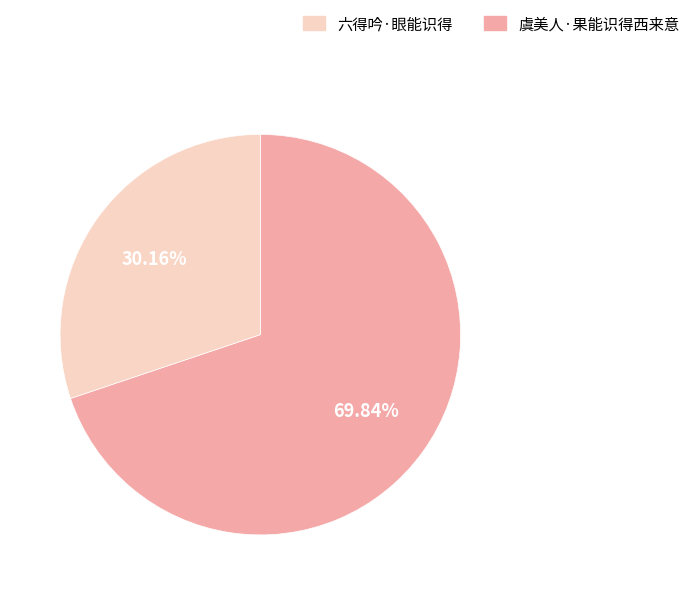

Count the number of slices in the pie.

2